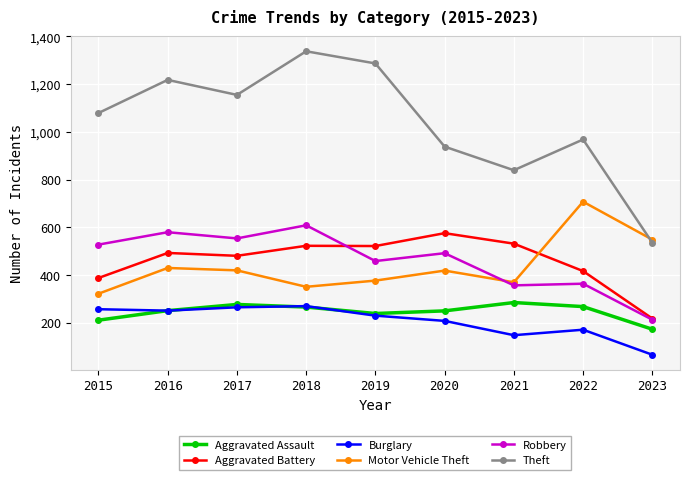

Where does the Motor Vehicle Theft series first go above 418?

2016